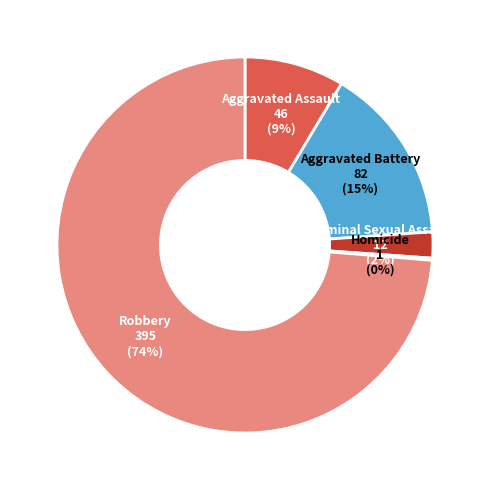

Is there any slice that represents more than half of the pie?

Yes